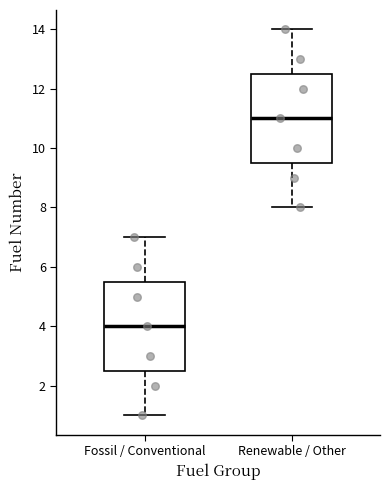

Which box's median line is the highest?

Renewable / Other